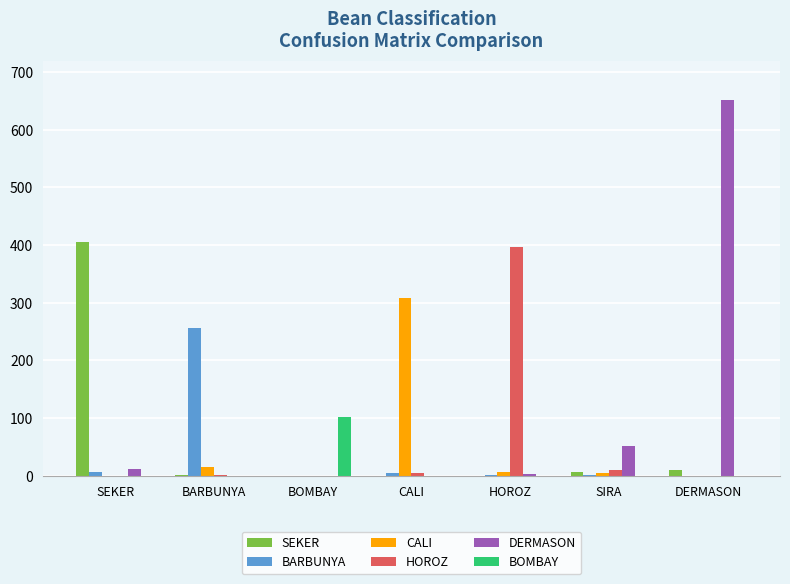

Which series has the largest range (max minus min)?

DERMASON